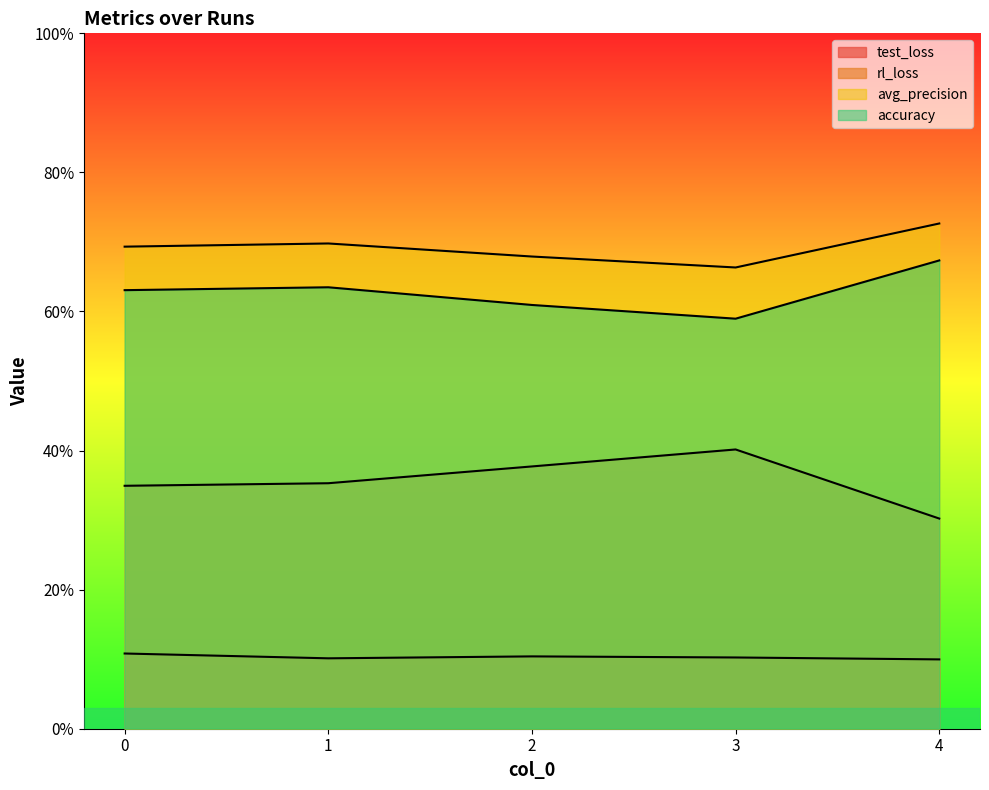

What value does the accuracy series have at 0?

0.6